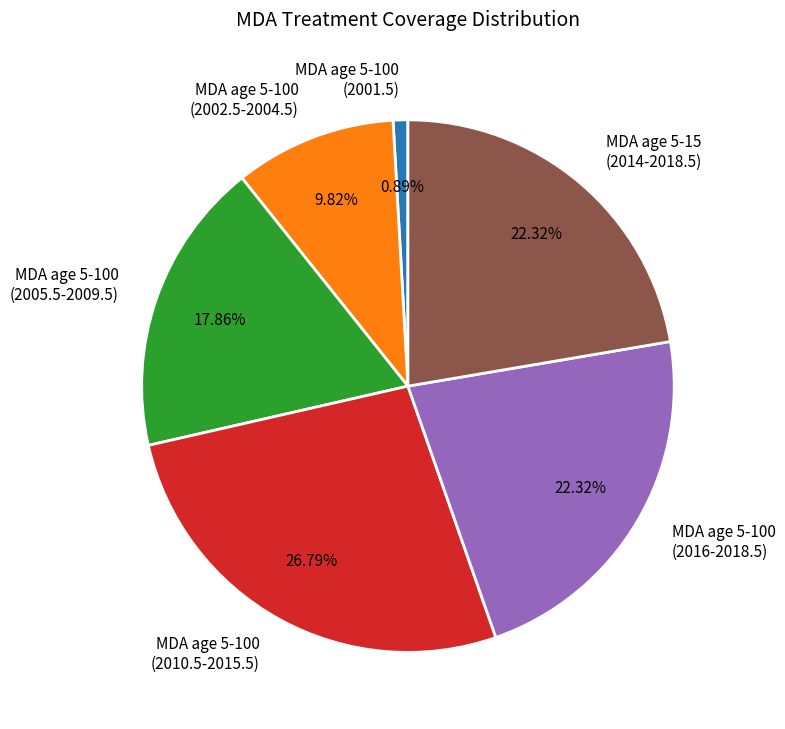

Does MDA age 5-15 (2014-2018.5) account for over 50% of the chart?

No